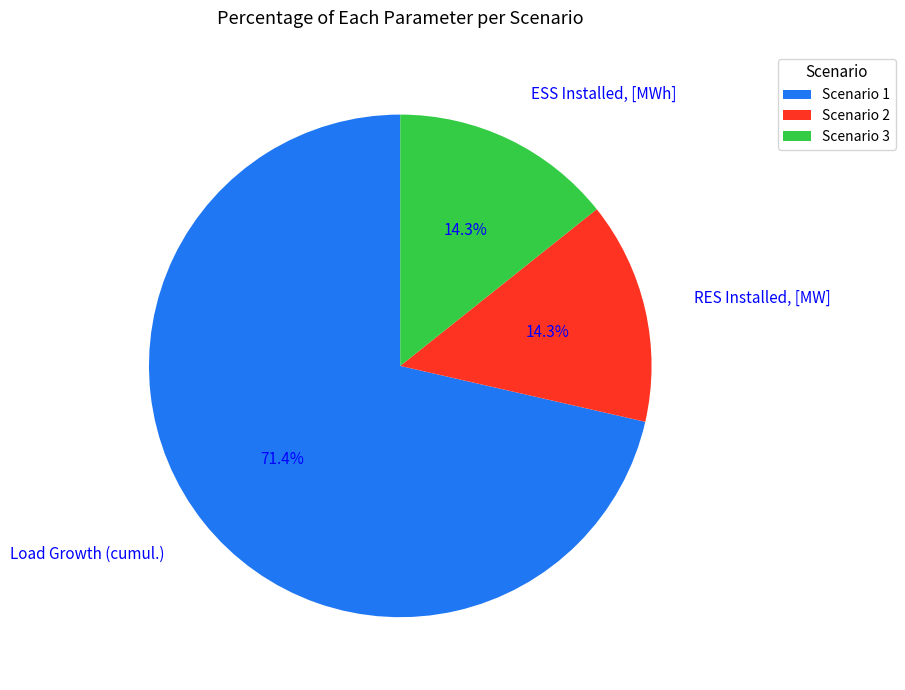

Does Load Growth (cumul.) represent more than half of the total?

Yes